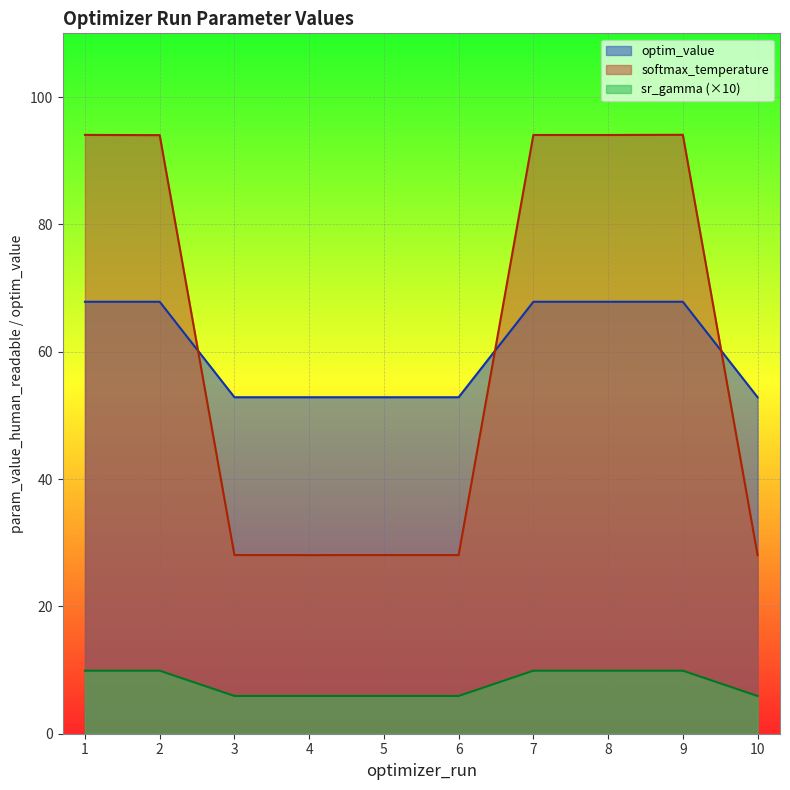

True or false: sr_gamma (×10) and optim_value cross at least once.

False